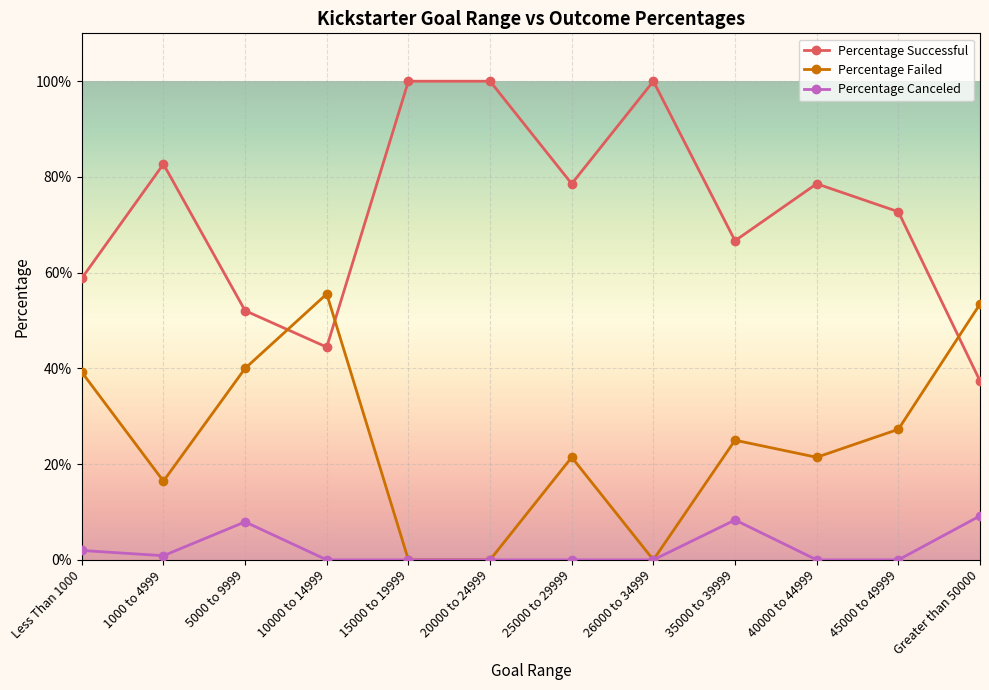

What is the sum of all Percentage Failed values?

3.0